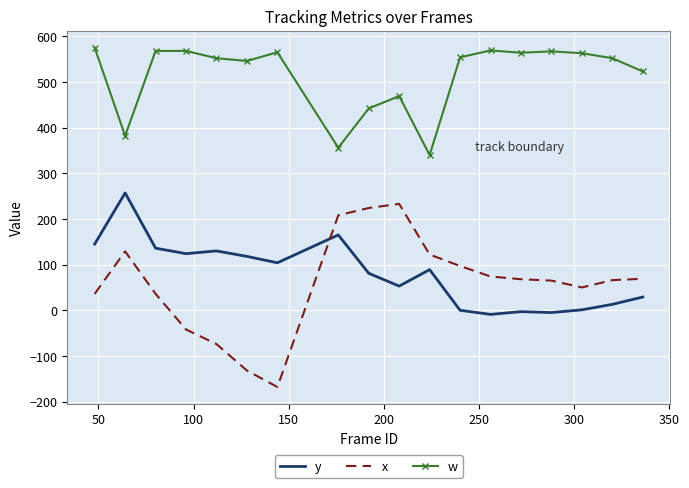

Which series has the largest range (max minus min)?

x